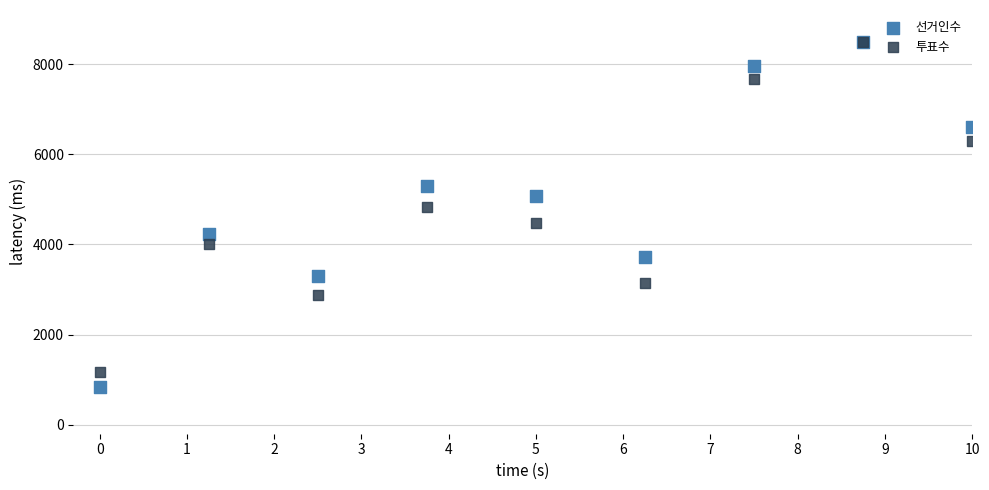

Which series has the widest spread of Y values?

선거인수